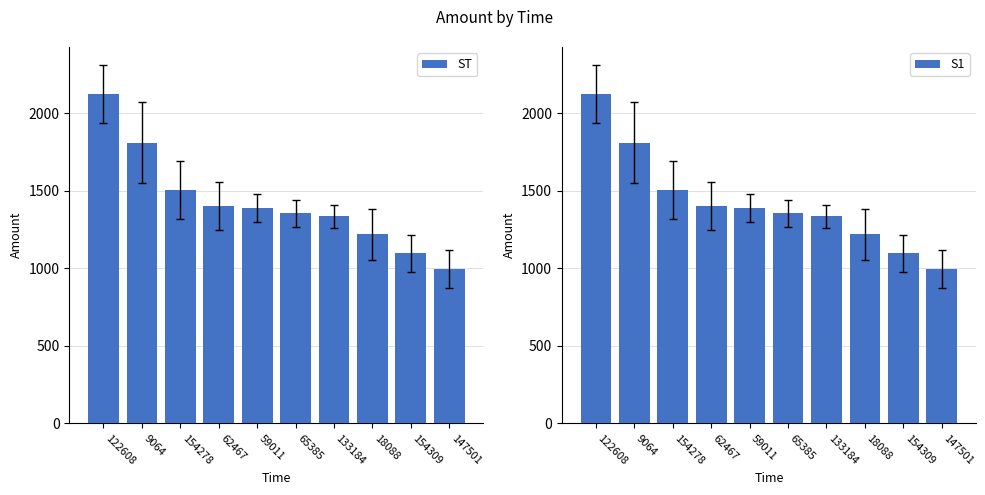

Reading right to left, what are all the values shown in this chart?

996.3	1097.0	1218.9	1335.0	1354.2	1389.6	1402.2	1504.9	1809.7	2125.9